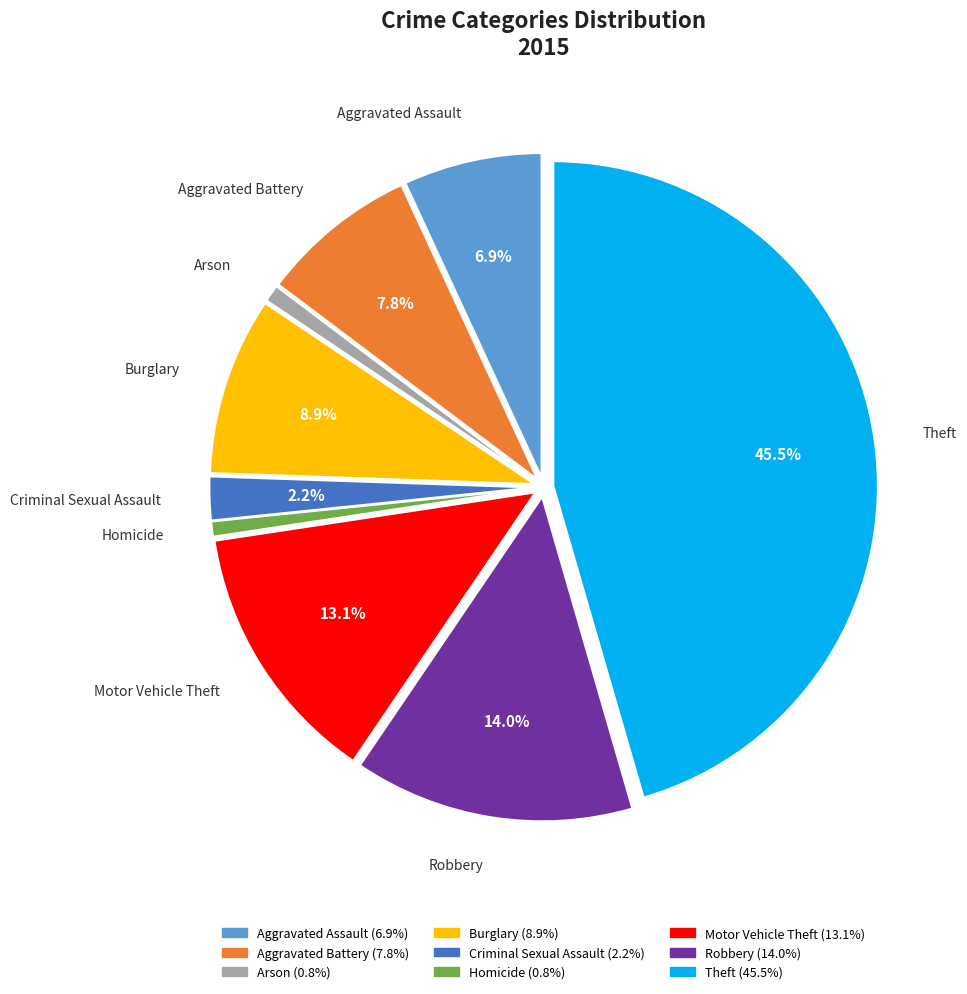

What portion of the pie excludes Aggravated Battery?

92.2%